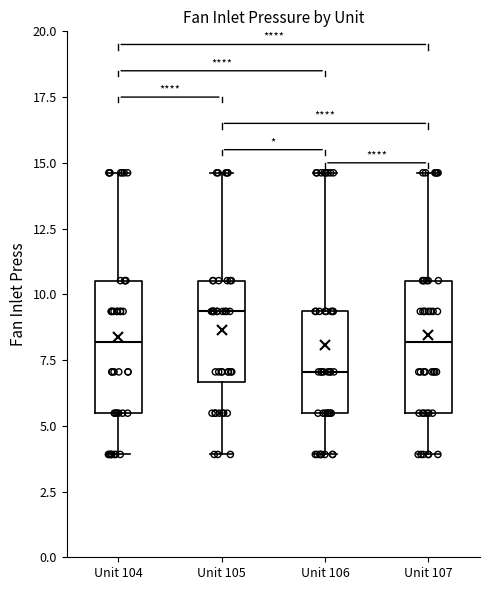

Which box's median line is the highest?

Unit 105